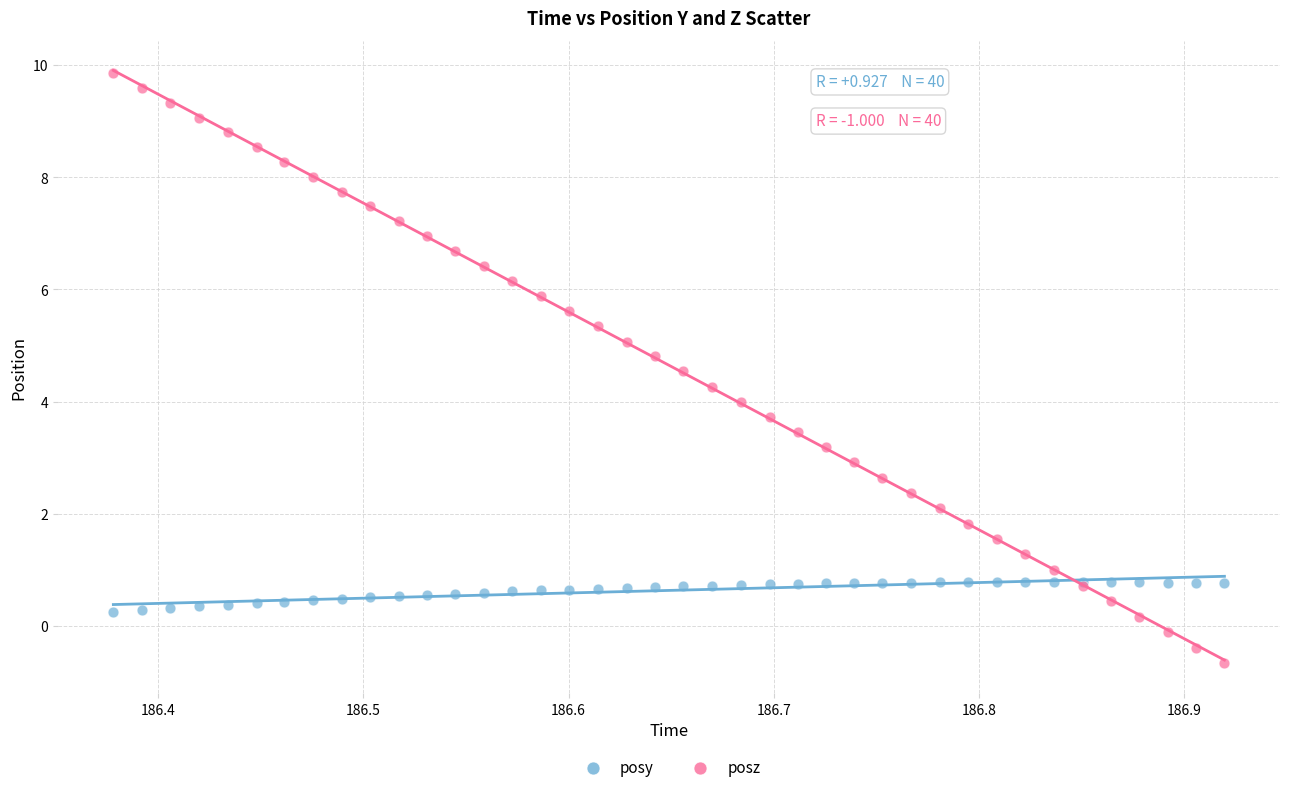

Which series contains the lowest Y value?

posz